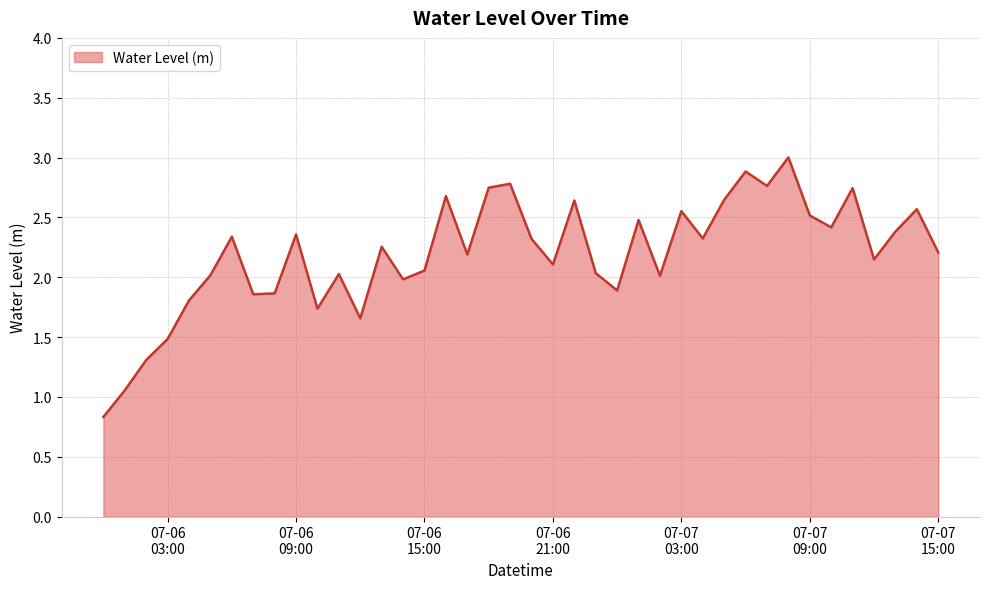

What is the smallest value displayed?

0.8